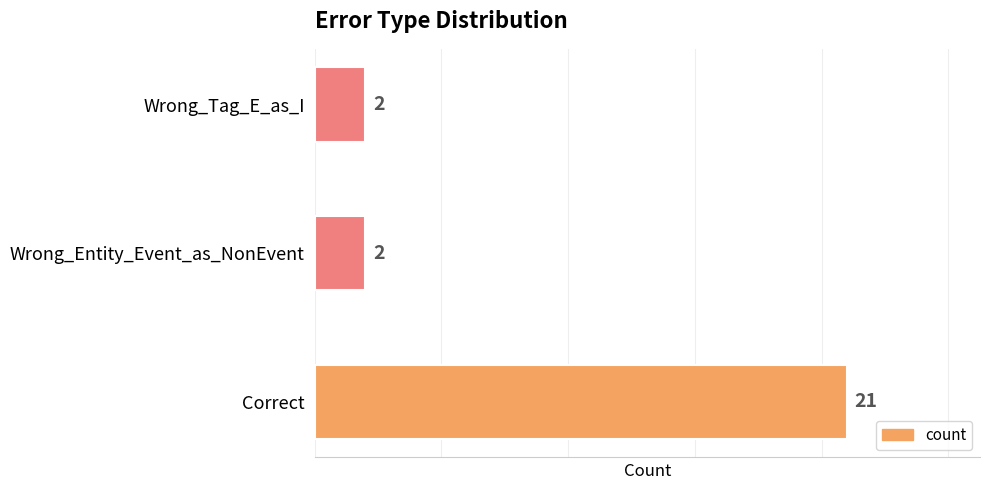

What is the minimum value shown in the chart?

2